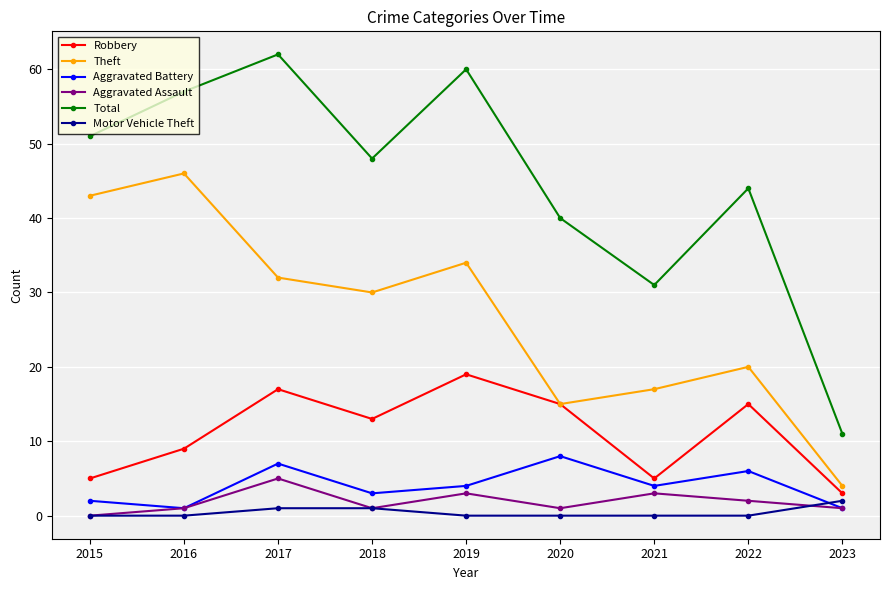

What is the spread (max minus min) of values at 2021?

31